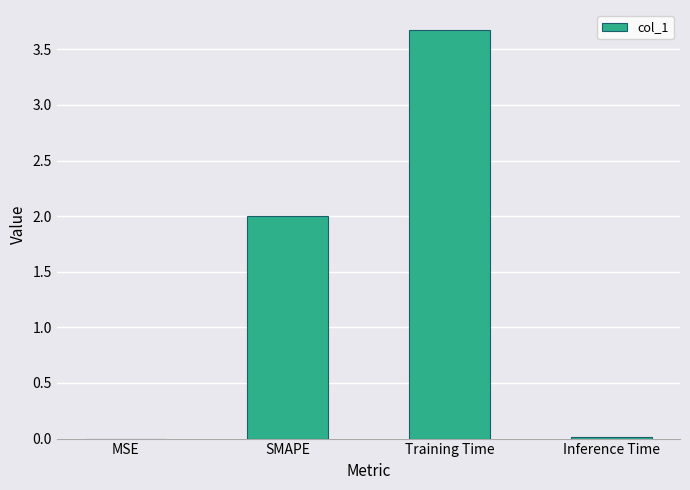

What is the sum of the values at Training Time and SMAPE?

5.7